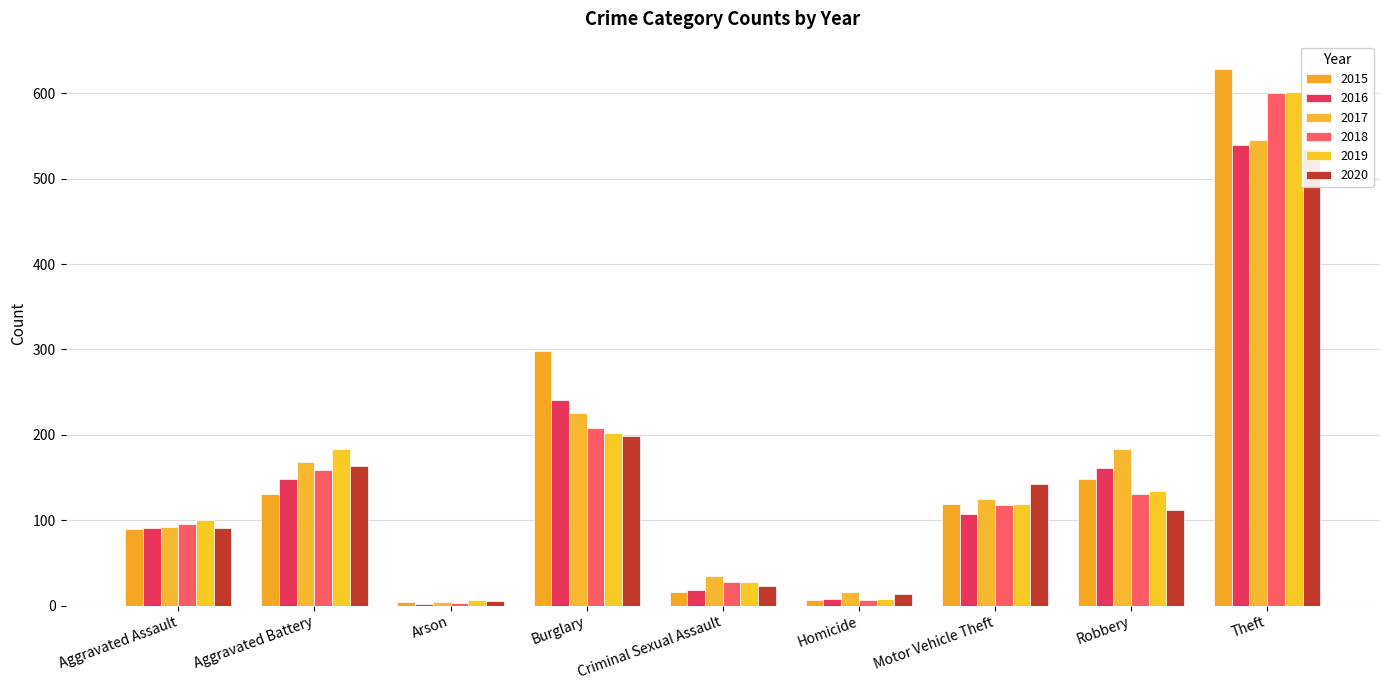

What is the sum of the 2020 values at Aggravated Assault and Homicide?

105